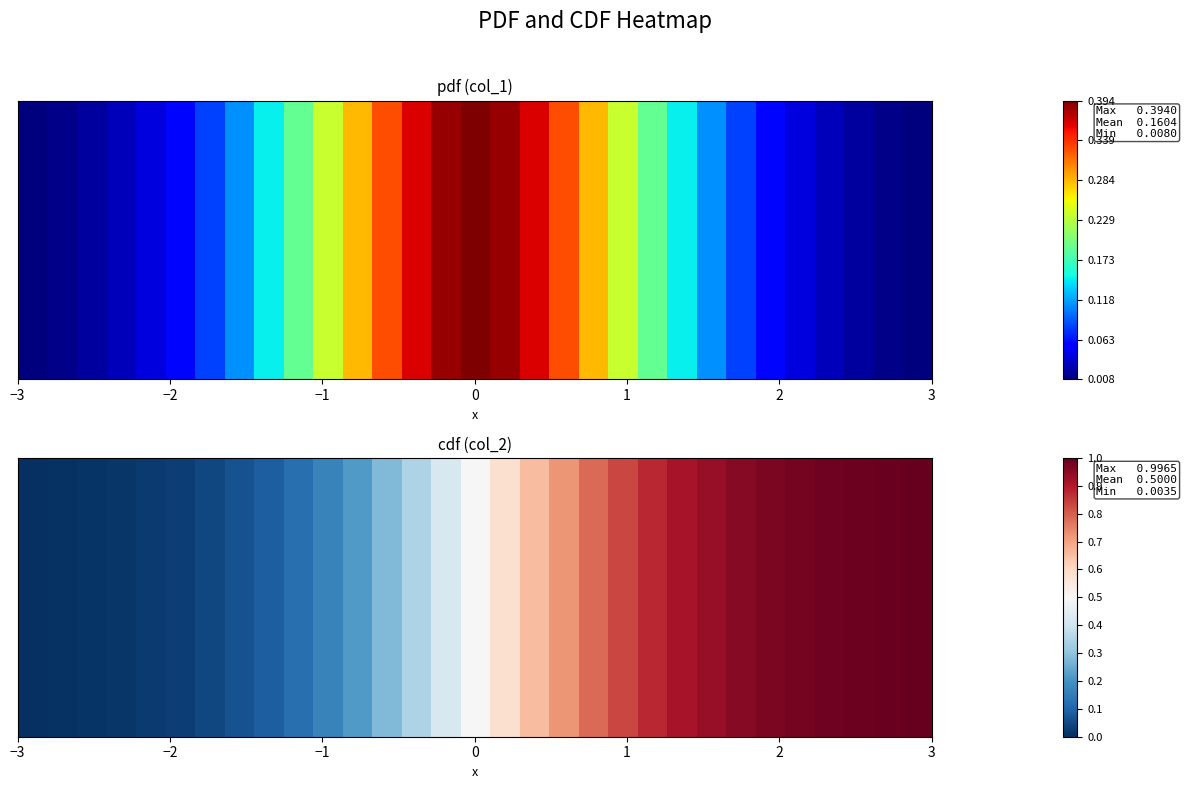

Reading left to right, transcribe all the data shown in this chart.

0.0	0.0	0.0	0.0	0.0	0.0	0.0	0.1	0.1	0.1	0.2	0.2	0.3	0.3	0.4	0.5	0.6	0.7	0.7	0.8	0.8	0.9	0.9	0.9	1.0	1.0	1.0	1.0	1.0	1.0	1.0